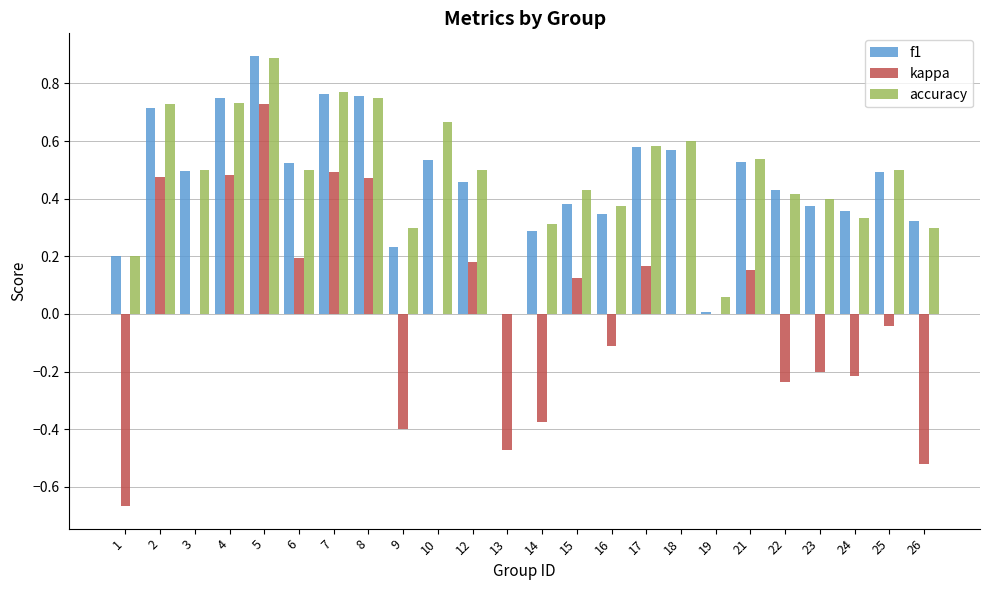

What is the difference between the kappa values at 13 and 2?

0.9